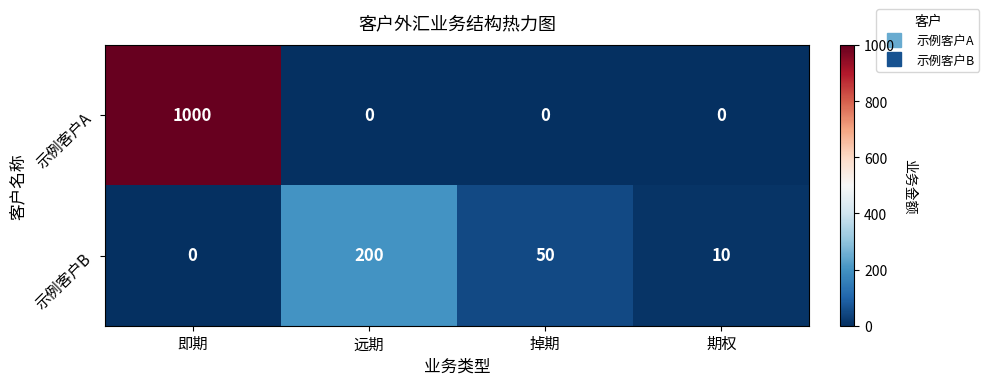

At 期权, list the series in order from smallest to largest.

示例客户A, 示例客户B